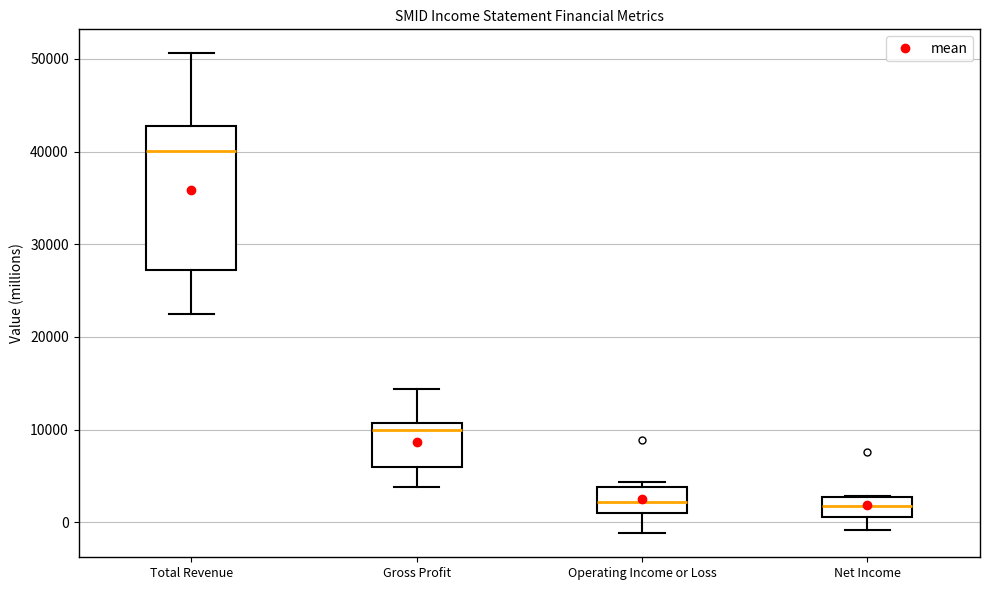

Reading left to right, read every box against the y-axis: the position of its median line, the range the box covers, and the ends of its whiskers. The values are not printed on the chart, so give them approximately, as read against the axis.

Total Revenue: median 40000, box 27000 to 43000, whiskers 23000 to 51000
Gross Profit: median 10000, box 6000 to 11000, whiskers 4000 to 14000
Operating Income or Loss: median 2000, box 1000 to 4000, whiskers -1000 to 4000 (just above the box's upper edge)
Net Income: median 2000, box 1000 to 3000, whiskers -1000 to 3000